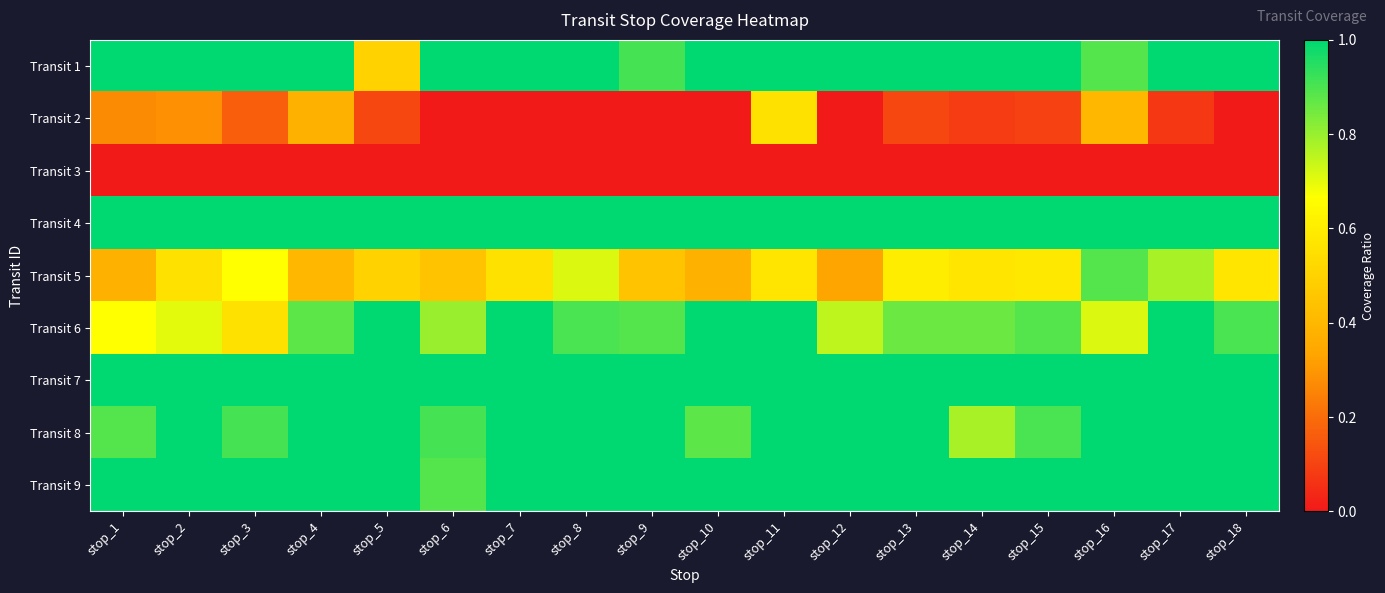

Which series changed the most between stop_6 and stop_13?

Transit 5